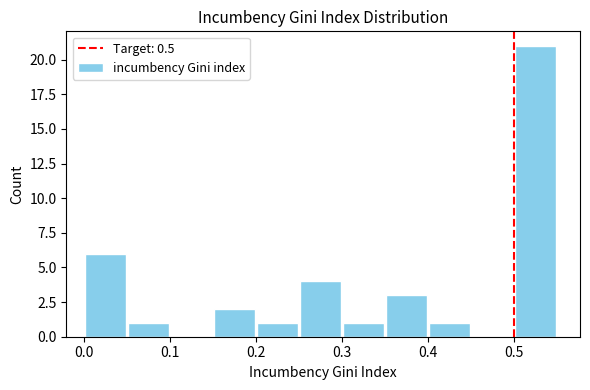

What is the height of the bar covering 0.05 to 0.10 on the x-axis? The values are not printed on the chart, so give them approximately, as read against the axis.

1